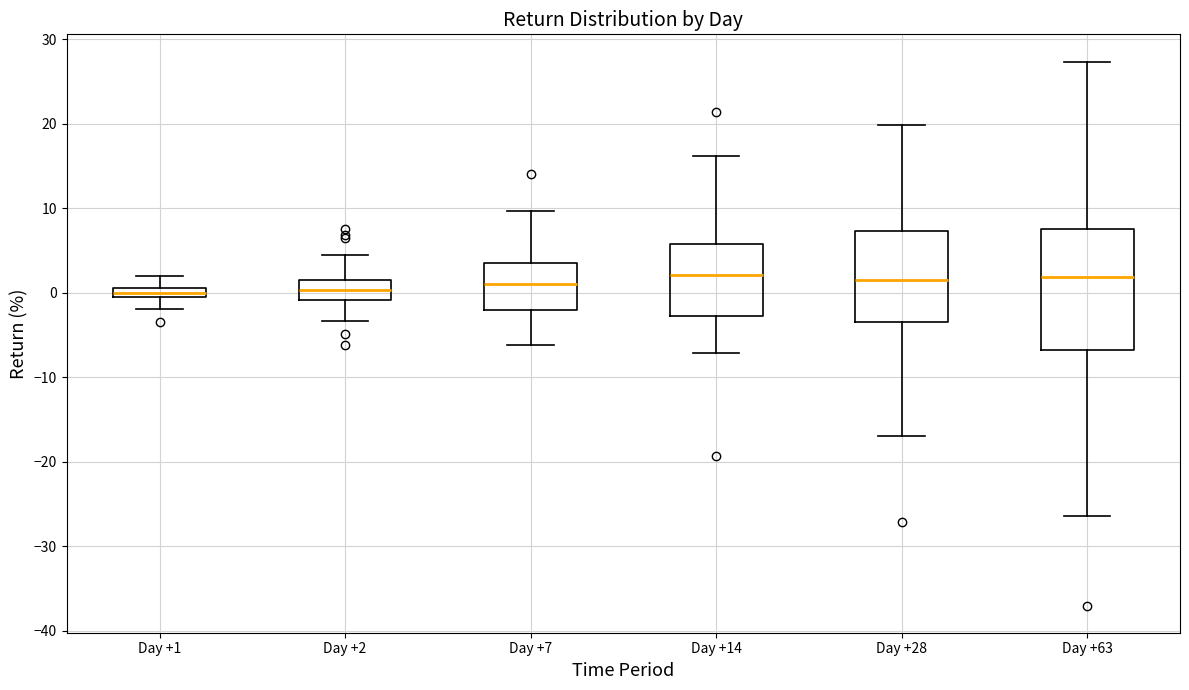

Comparing the boxes themselves (not the whiskers), which one is the tallest?

Day +63